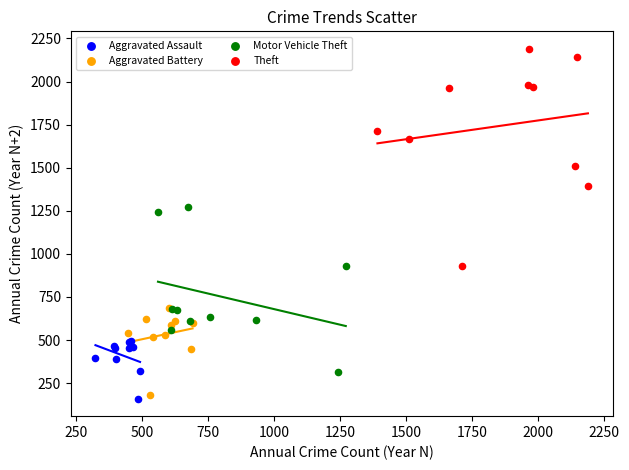

Which series reaches the maximum Y coordinate?

Theft